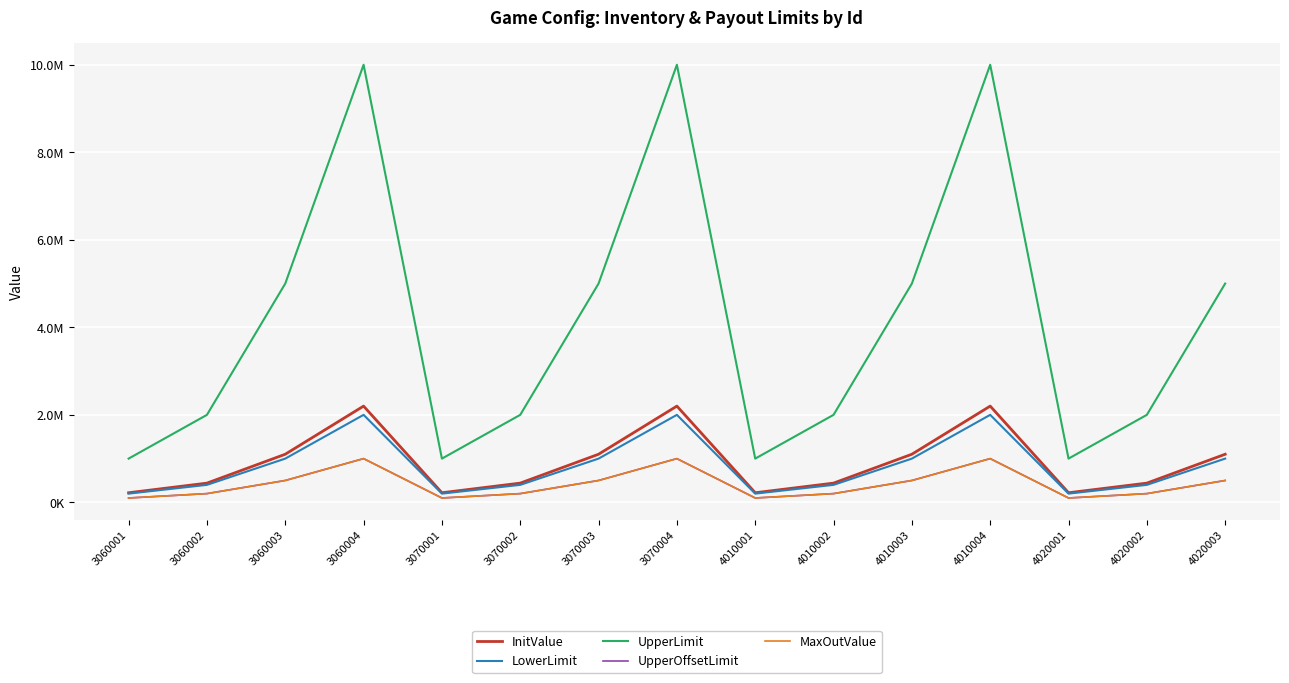

At which label is UpperLimit closest to 5500000?

3060003